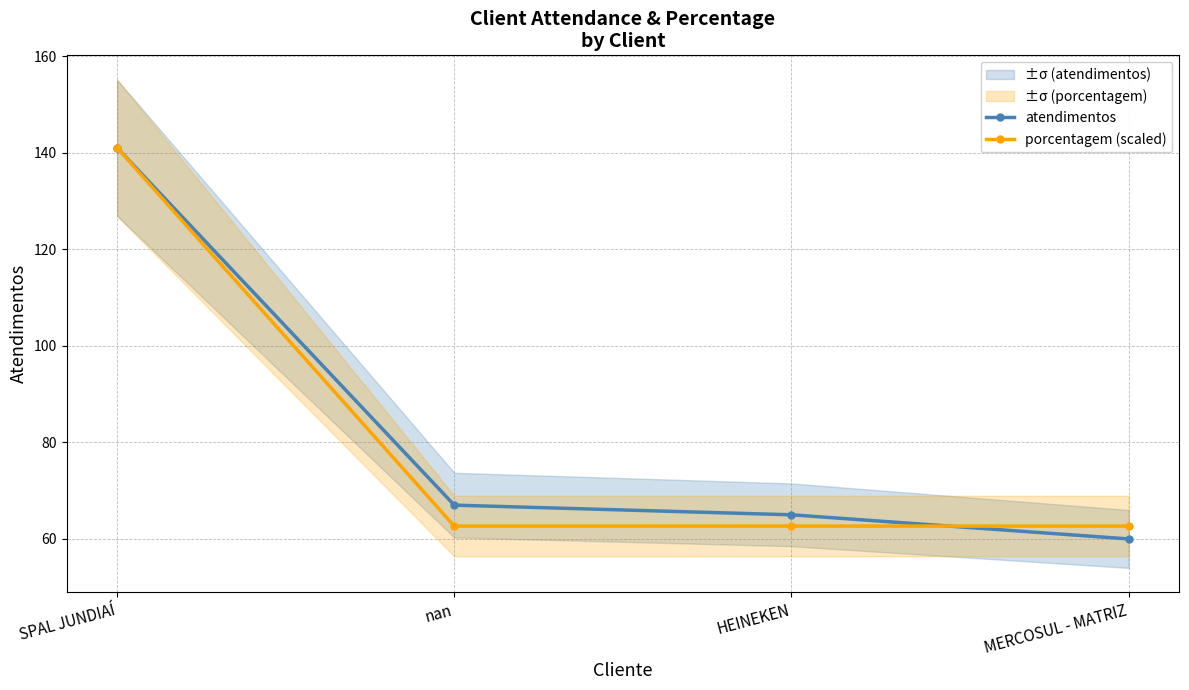

Which series has the largest range (max minus min)?

atendimentos